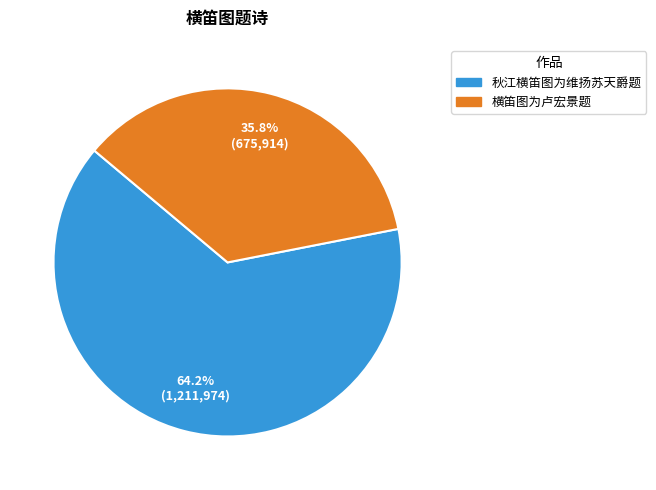

The 横笛图为卢宏景题 slice represents 50% of the pie. True or false?

False